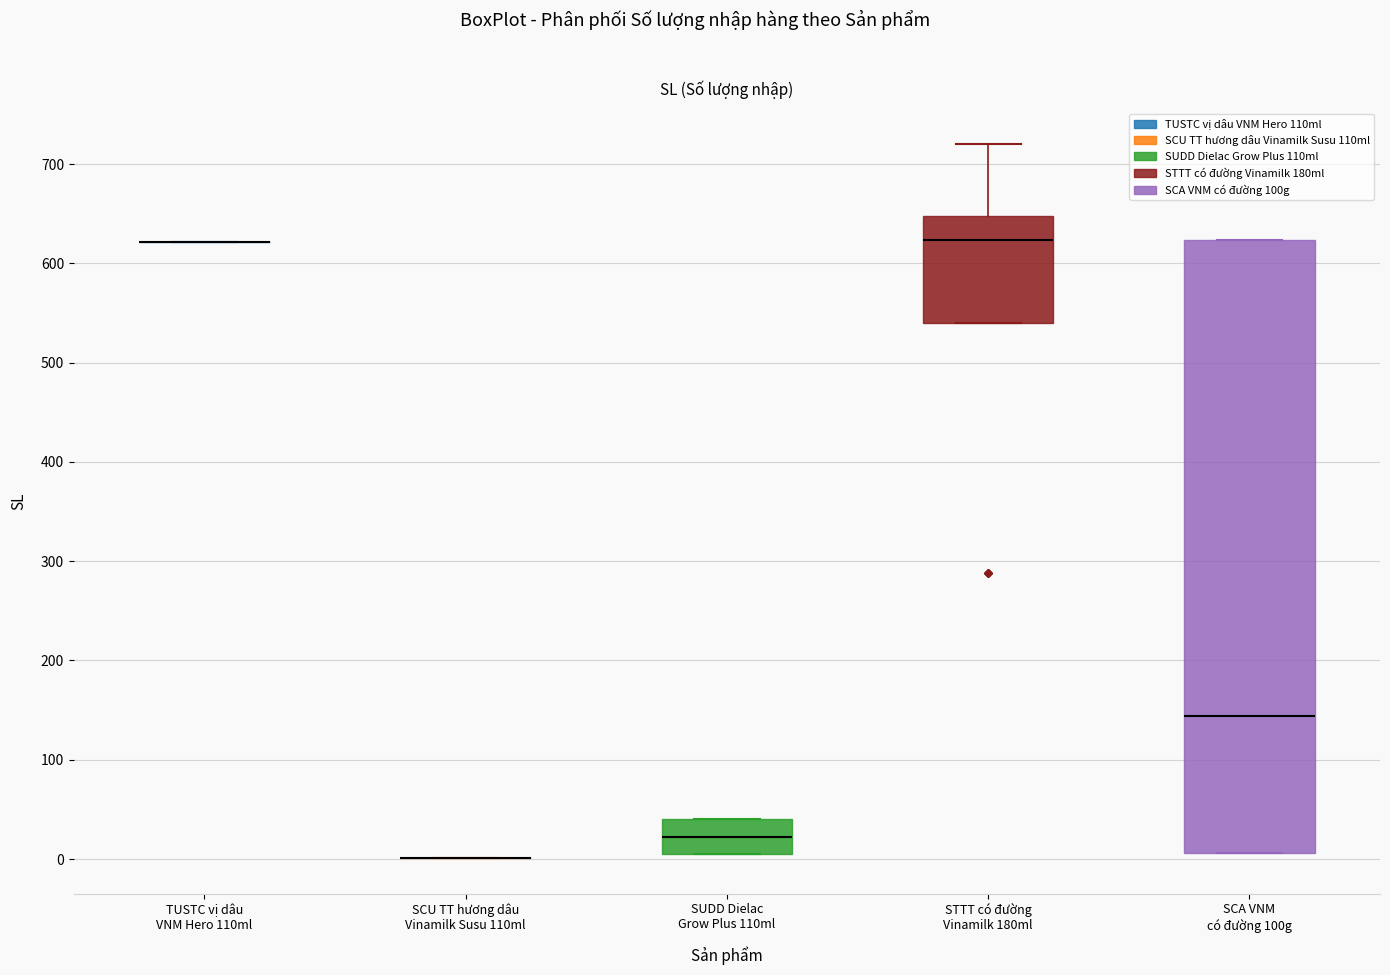

Comparing the boxes themselves (not the whiskers), which one is the tallest?

SCA VNM có đường 100g